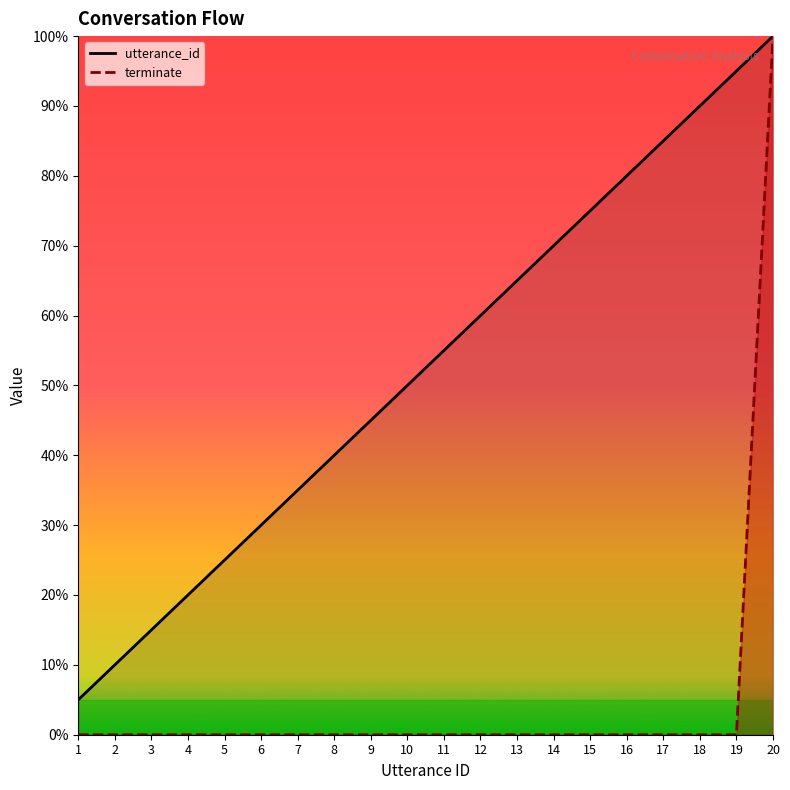

Is the value of utterance_id at 14 greater than the value of terminate at 8?

Yes